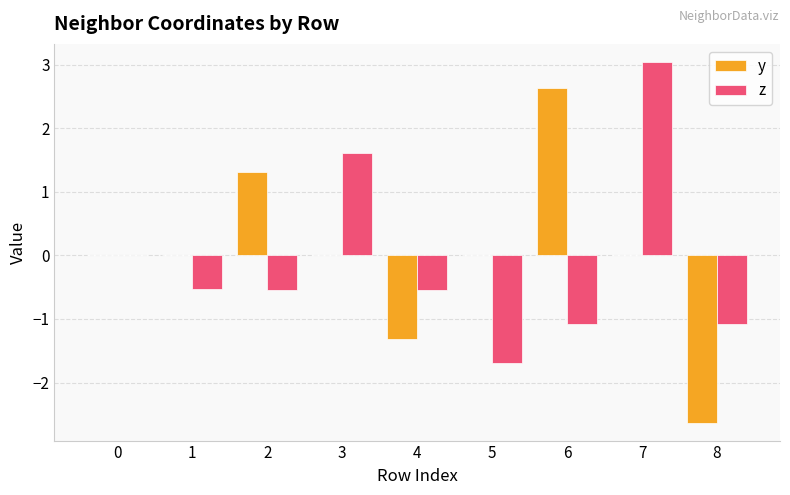

Which series changed the most between 4 and 7?

z